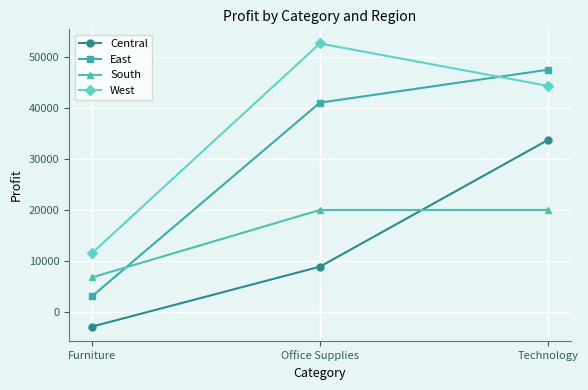

Does the chart have visible grid lines?

Yes